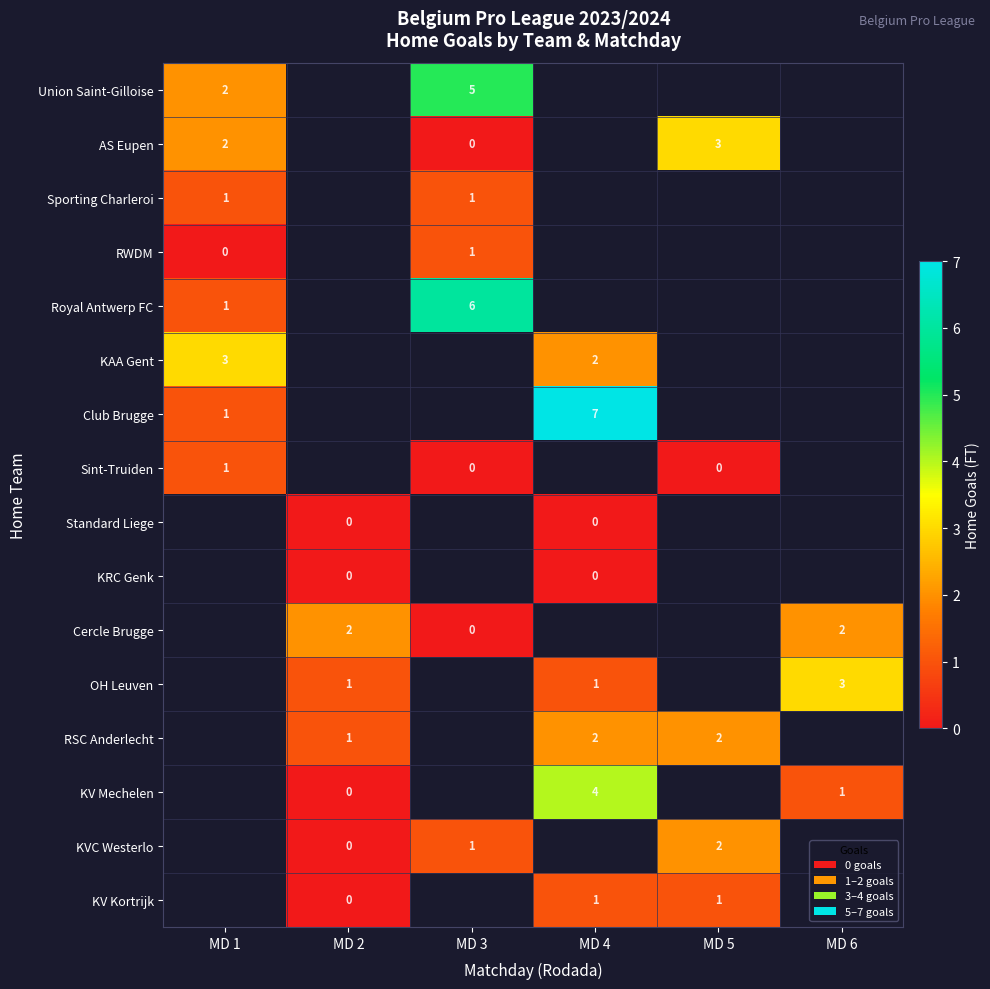

The KV Mechelen series shows 1 at MD 6. True or false?

True